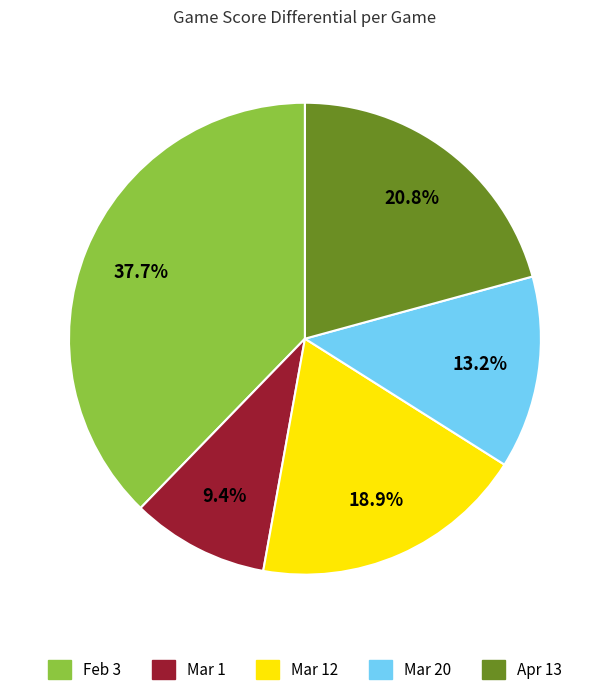

Count the number of slices in the pie.

5